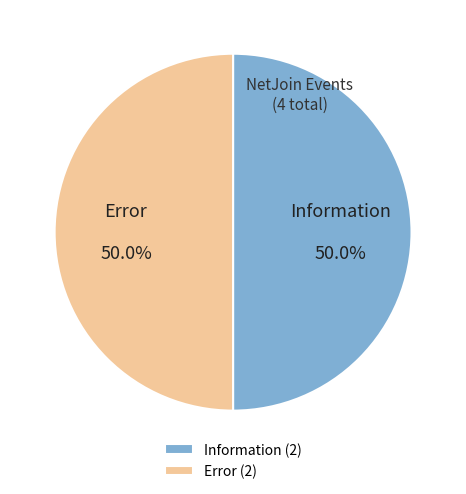

Combined, what portion of the pie is Information and Error?

100.0%